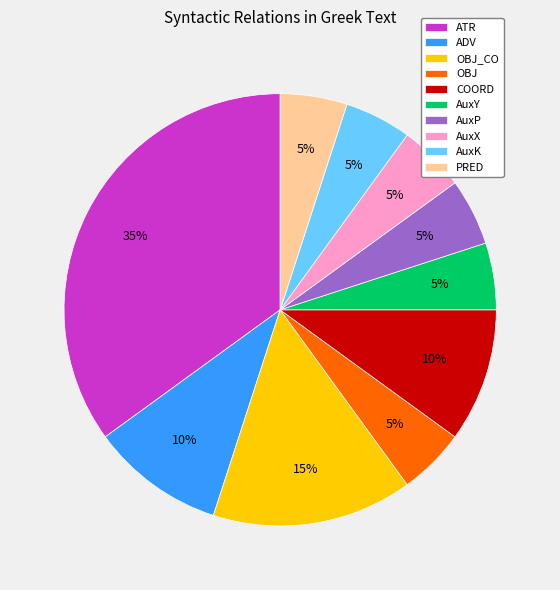

What percentage is the ATR slice, to the nearest percent?

35%